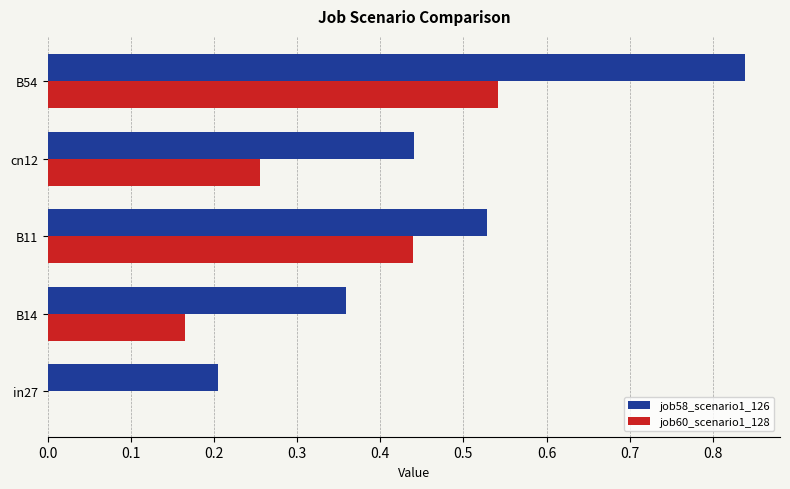

What is the sum of the job58_scenario1_126 values at B11 and cn12?

1.0